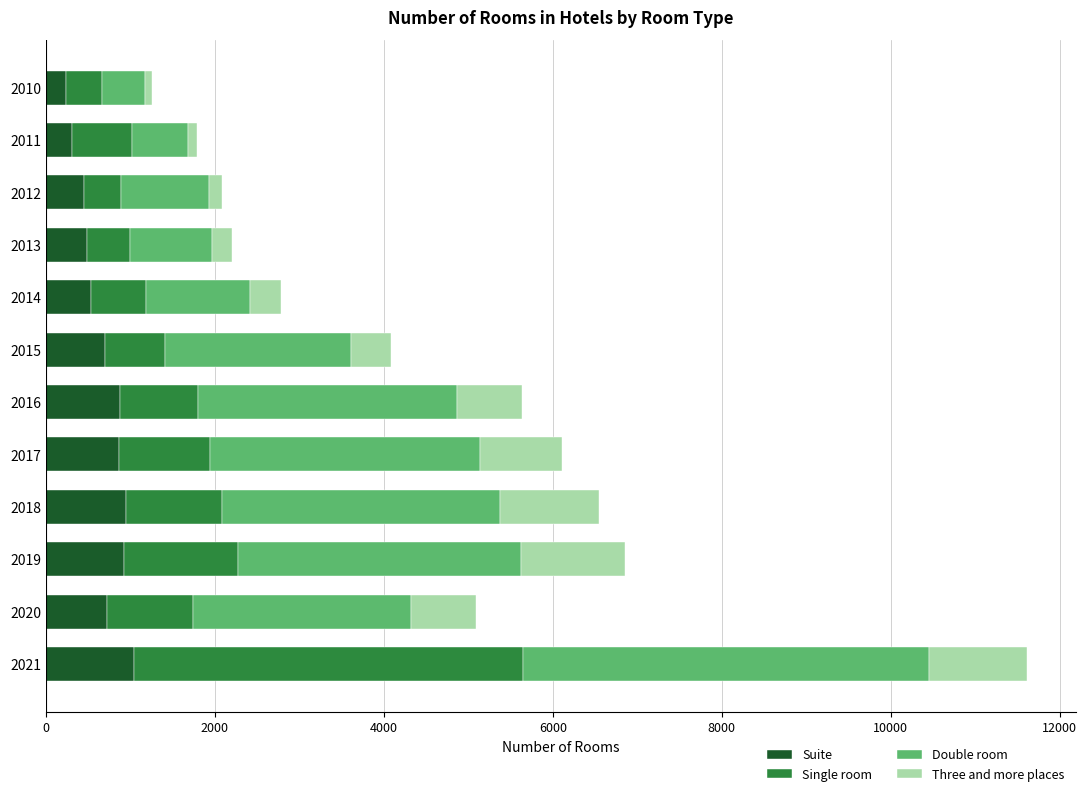

At which category is the sum across all series the highest?

2021